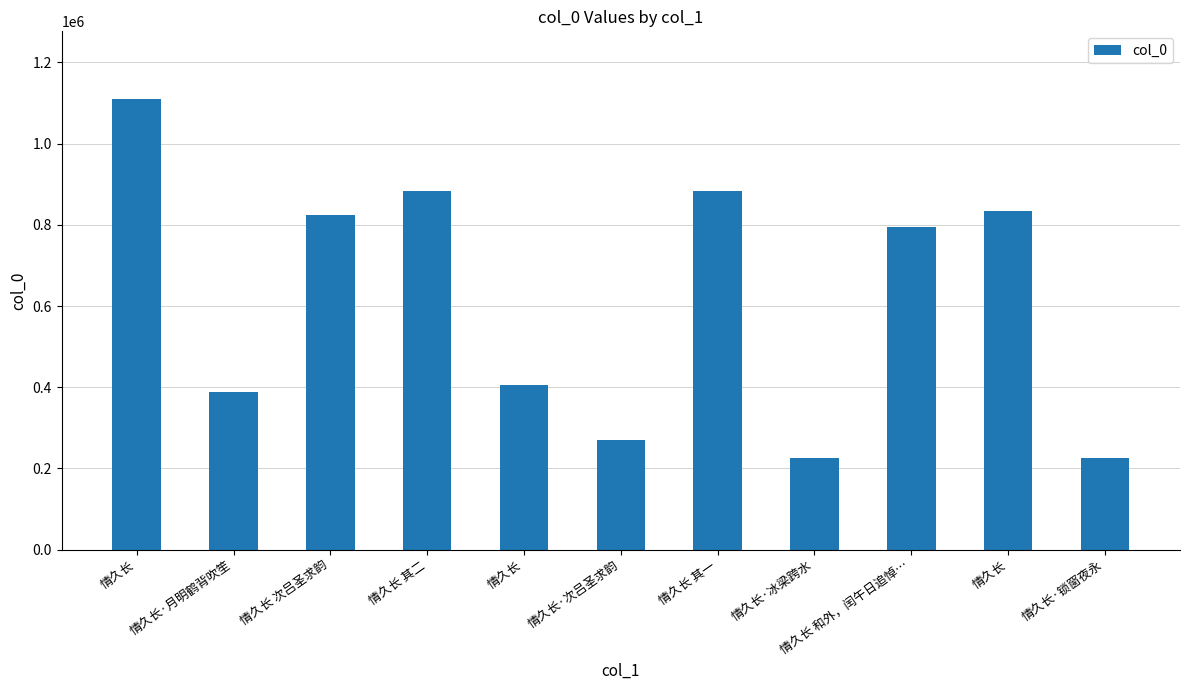

Which has a higher value, 情久长 or 情久长?

情久长